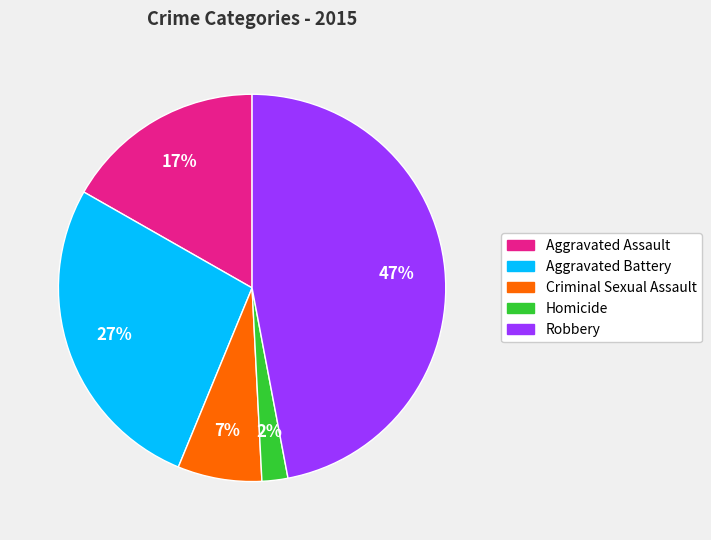

Is there any slice that represents more than half of the pie?

No